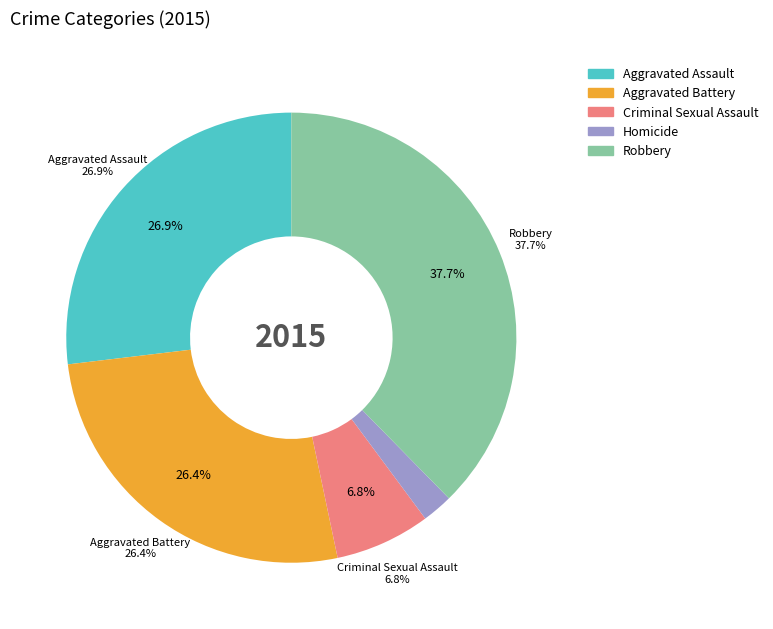

Is Homicide the majority of the pie?

No